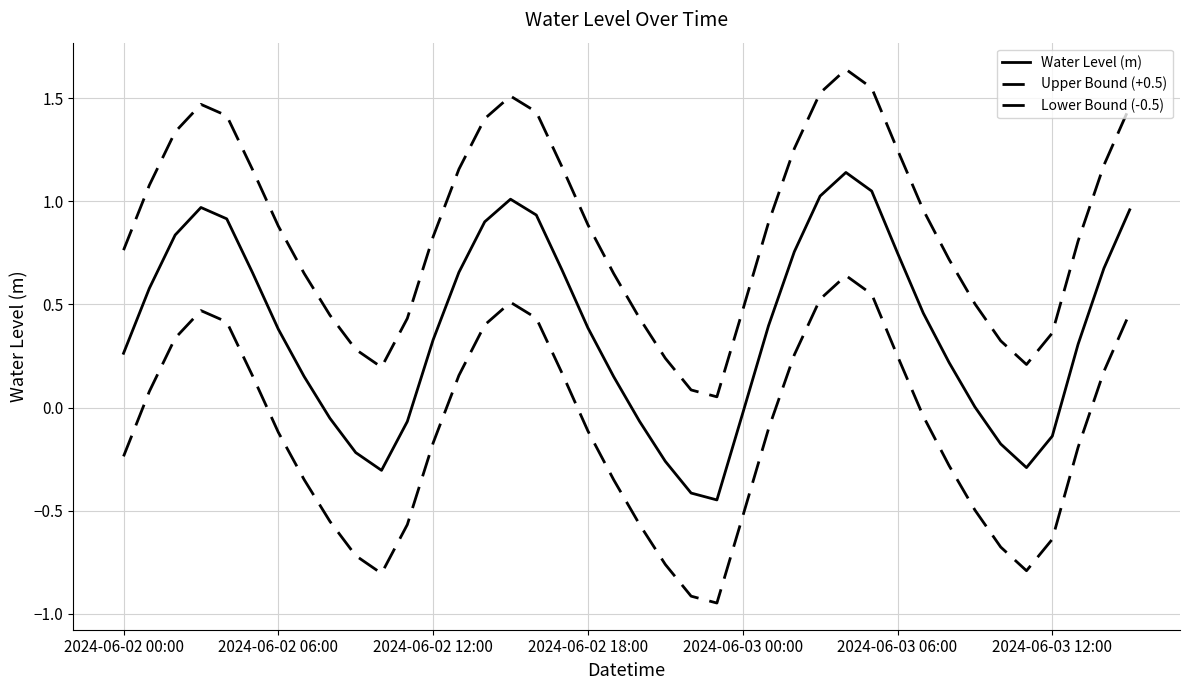

What is the lowest value of the Upper Bound (+0.5) series?

0.1